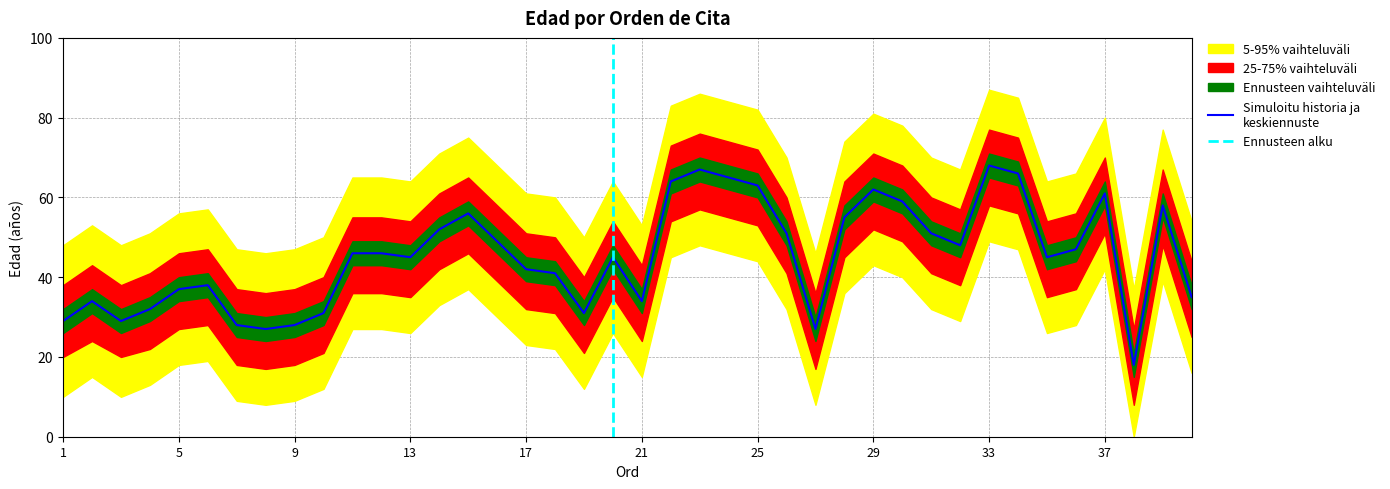

Reading left to right, extract all data points from this chart.

Edad: 1=29	2=34	3=29	4=32	5=37	6=38	7=28	8=27	9=28	10=31	11=46	12=46	13=45	14=52	15=56	16=49	17=42	18=41	19=31	20=45	21=34	22=64	23=67	24=65	25=63	26=51	27=27	28=55	29=62	30=59	31=51	32=48	33=68	34=66	35=45	36=47	37=61	38=18	39=58	40=35
Edad_25pct: 1=20	2=24	3=20	4=22	5=27	6=28	7=18	8=17	9=18	10=21	11=36	12=36	13=35	14=42	15=46	16=39	17=32	18=31	19=21	20=35	21=24	22=54	23=57	24=55	25=53	26=41	27=17	28=45	29=52	30=49	31=41	32=38	33=58	34=56	35=35	36=37	37=51	38=8	39=48	40=25
Edad_75pct: 1=38	2=43	3=38	4=41	5=46	6=47	7=37	8=36	9=37	10=40	11=55	12=55	13=54	14=61	15=65	16=58	17=51	18=50	19=40	20=54	21=43	22=73	23=76	24=74	25=72	26=60	27=36	28=64	29=71	30=68	31=60	32=57	33=77	34=75	35=54	36=56	37=70	38=27	39=67	40=44
Edad_5pct: 1=10	2=15	3=10	4=13	5=18	6=19	7=9	8=8	9=9	10=12	11=27	12=27	13=26	14=33	15=37	16=30	17=23	18=22	19=12	20=26	21=15	22=45	23=48	24=46	25=44	26=32	27=8	28=36	29=43	30=40	31=32	32=29	33=49	34=47	35=26	36=28	37=42	38=0	39=39	40=16
Edad_95pct: 1=48	2=53	3=48	4=51	5=56	6=57	7=47	8=46	9=47	10=50	11=65	12=65	13=64	14=71	15=75	16=68	17=61	18=60	19=50	20=64	21=53	22=83	23=86	24=84	25=82	26=70	27=46	28=74	29=81	30=78	31=70	32=67	33=87	34=85	35=64	36=66	37=80	38=37	39=77	40=54